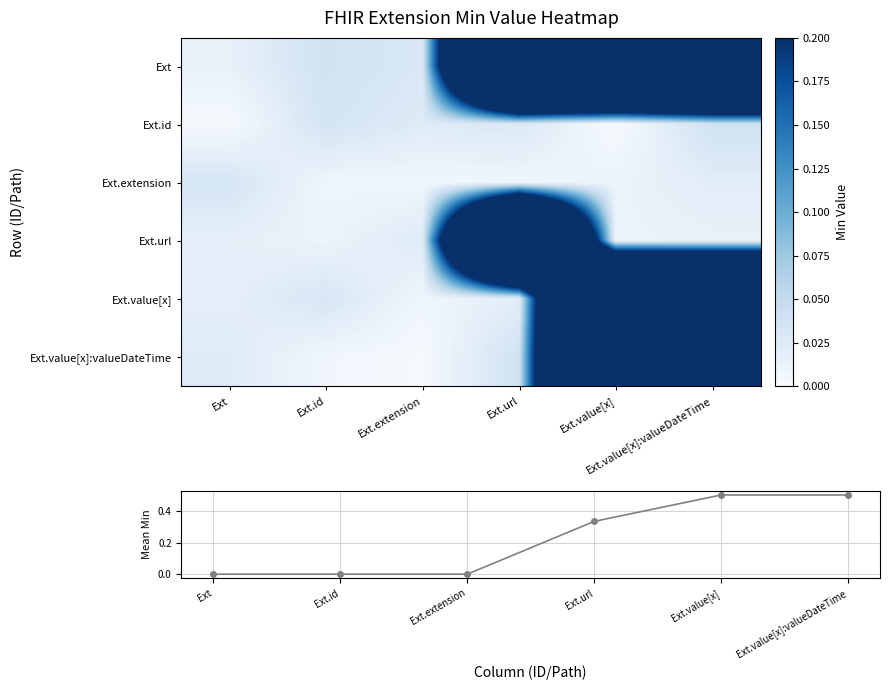

Between Ext.extension and Ext.value[x]:valueDateTime, which series saw the biggest shift?

Ext.value[x]:valueDateTime